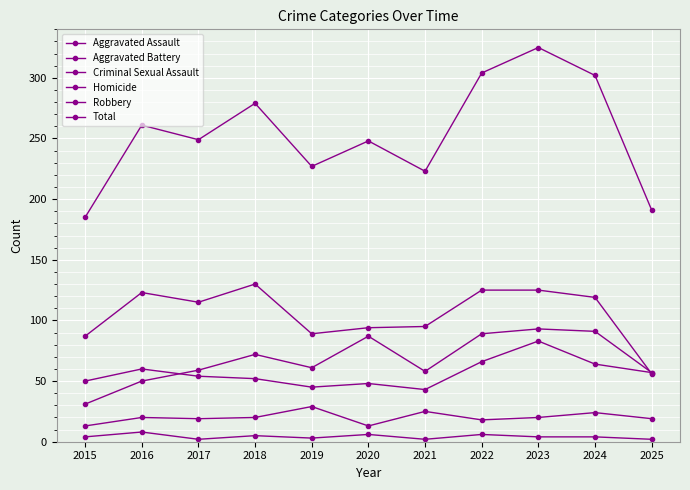

What is the value of the Total point at the 9th from the left?

325